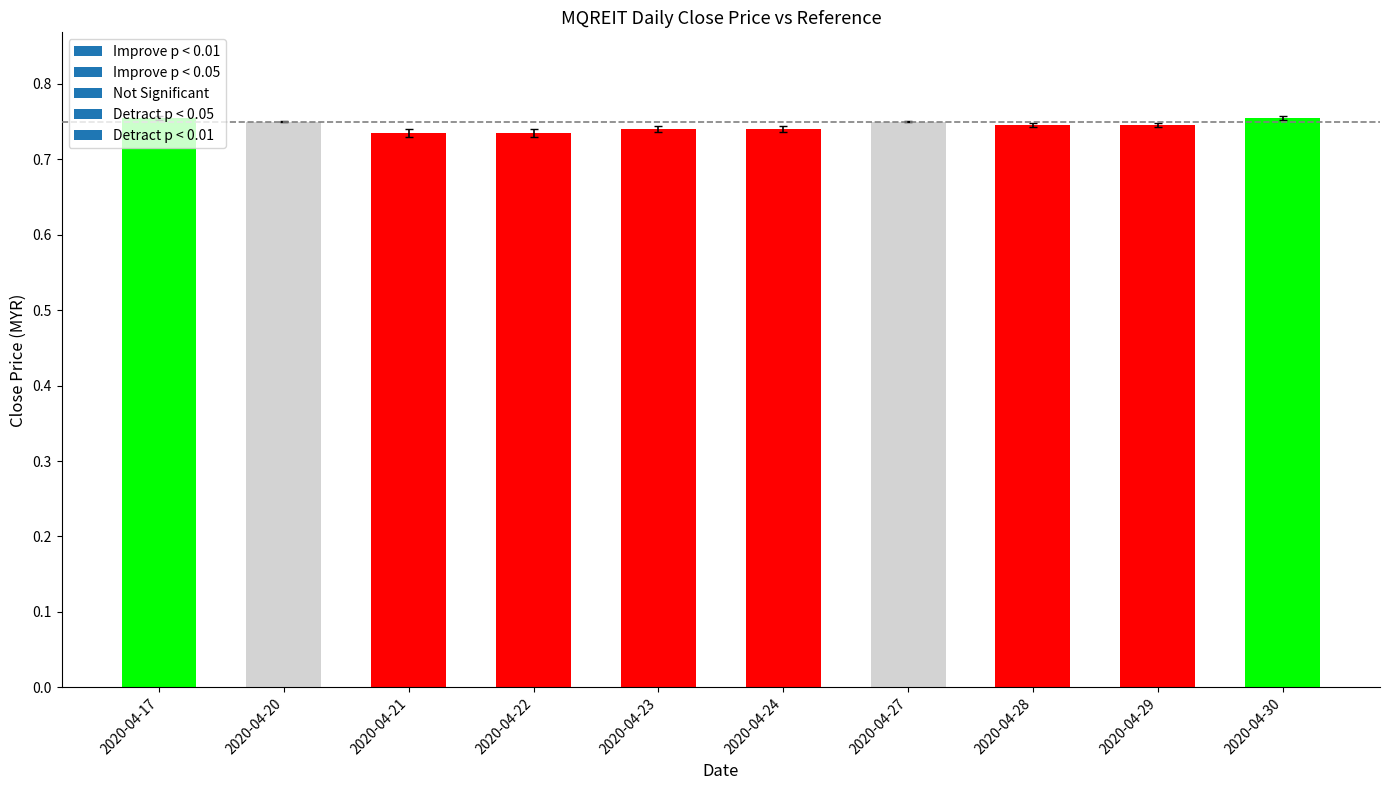

The value at 2020-04-30 is 0.2. True or false?

False